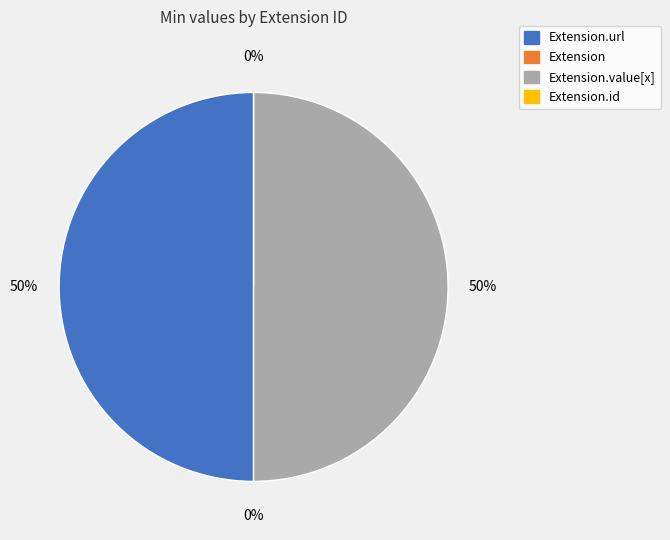

Combined, what portion of the pie is Extension and Extension.value[x]?

50.0%